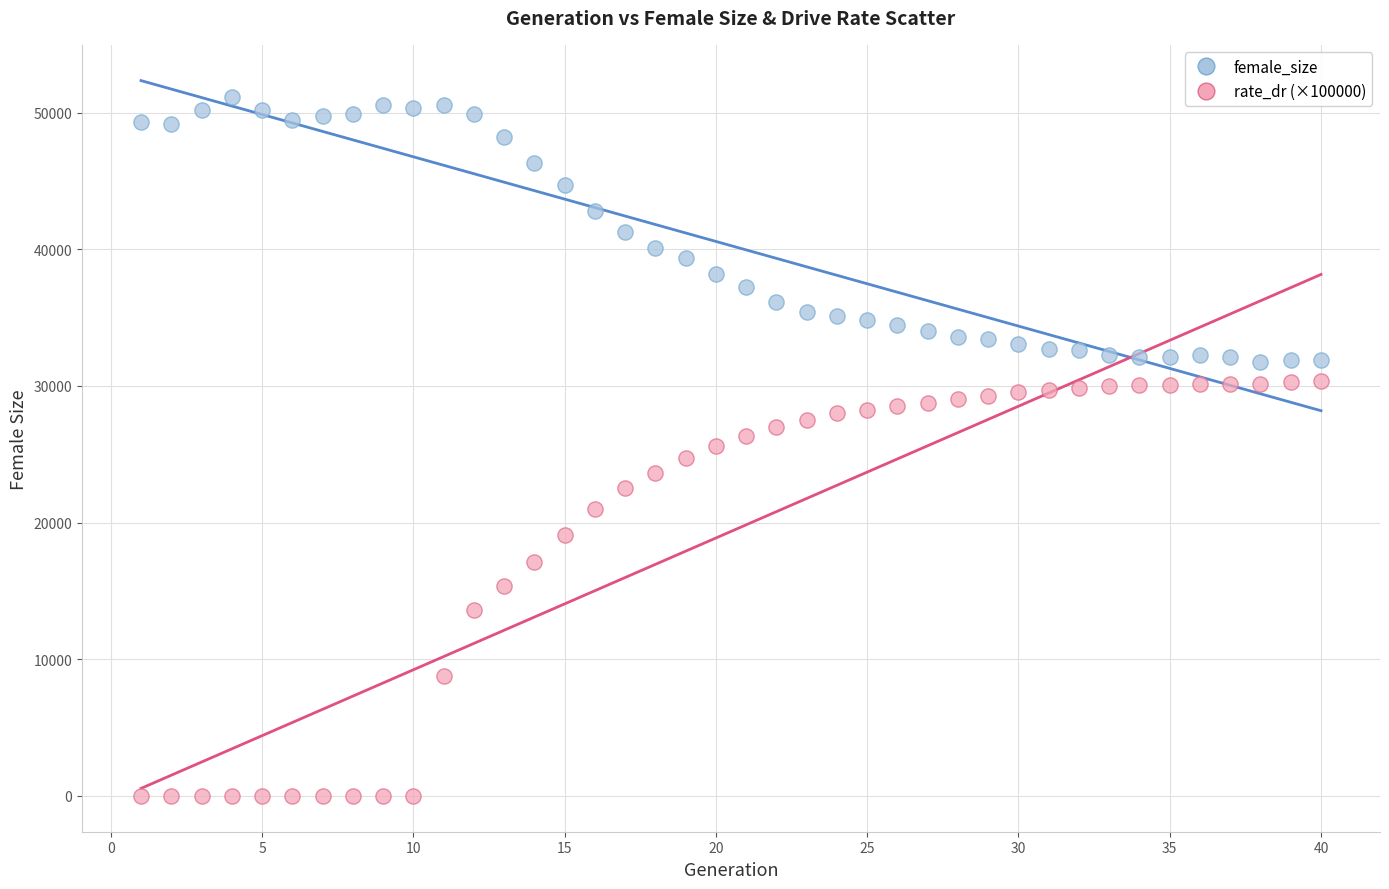

What are all the series names shown in the legend?

female_size, rate_dr (×100000)